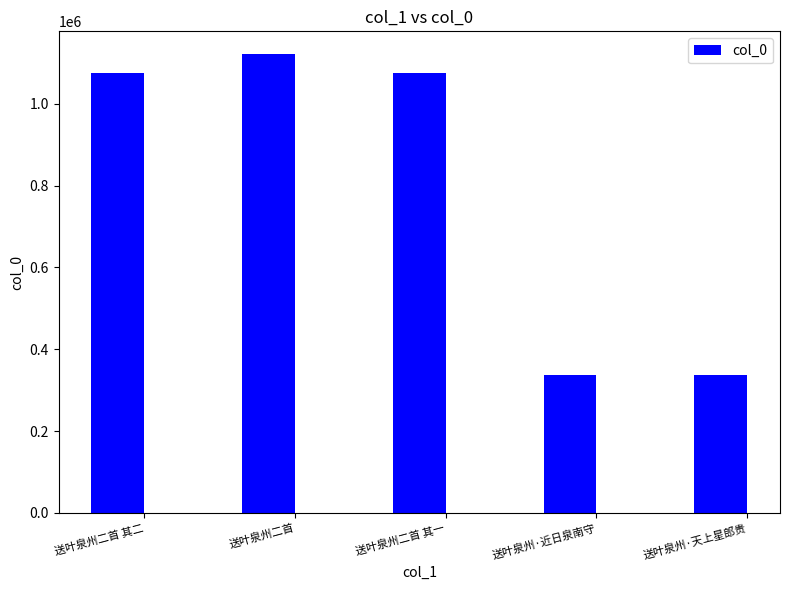

At which label is the value closest to 728824?

送叶泉州二首 其一